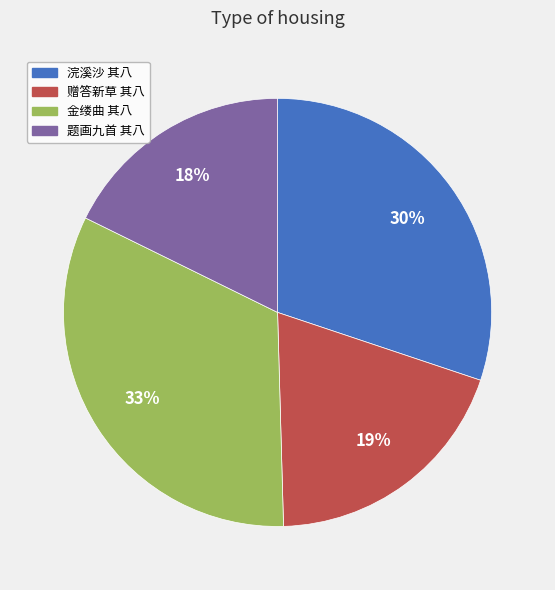

Which slice is the smallest?

题画九首 其八